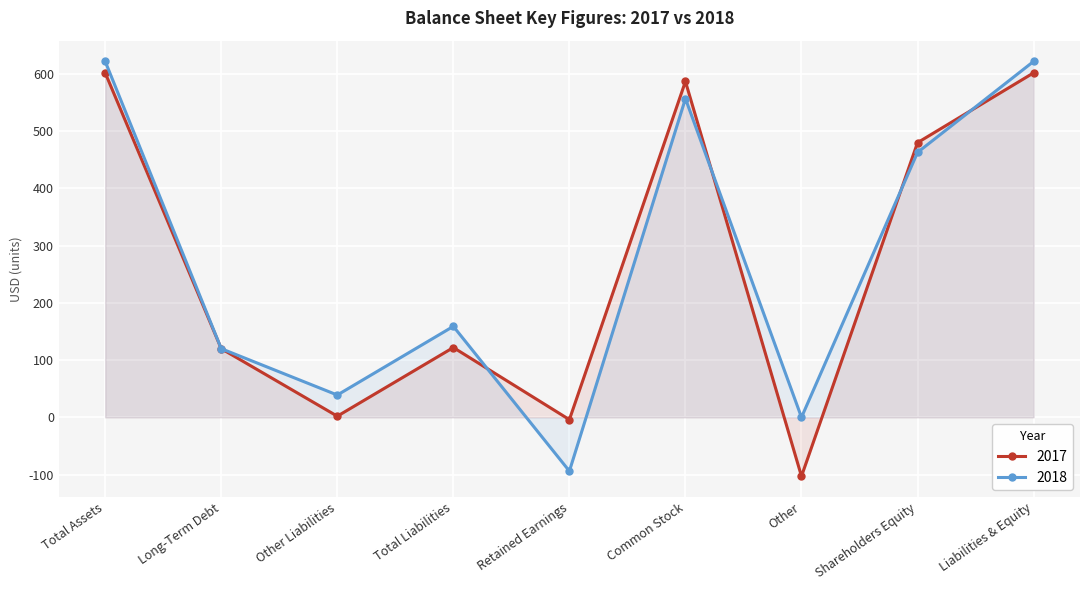

What is the difference between the highest and lowest values at Other?

103